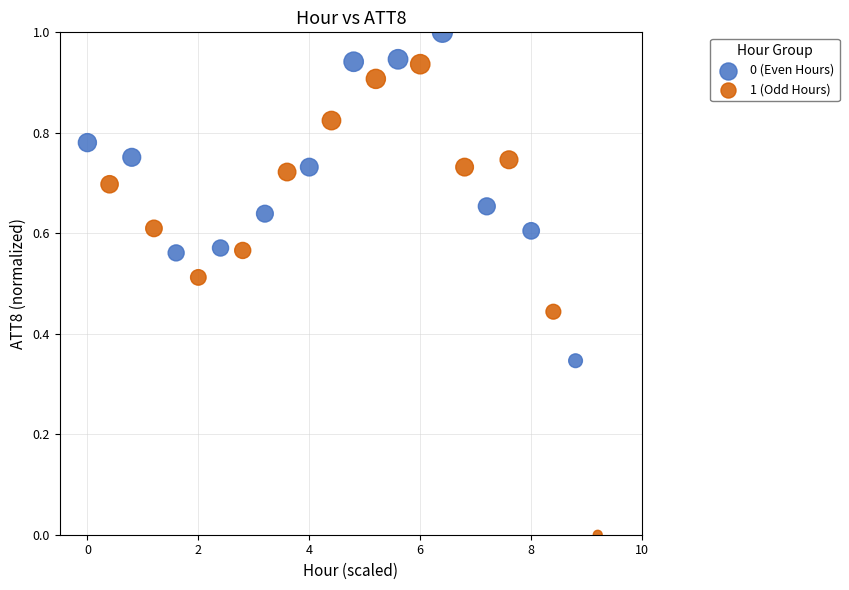

Which series reaches the minimum Y coordinate?

1 (Odd Hours)